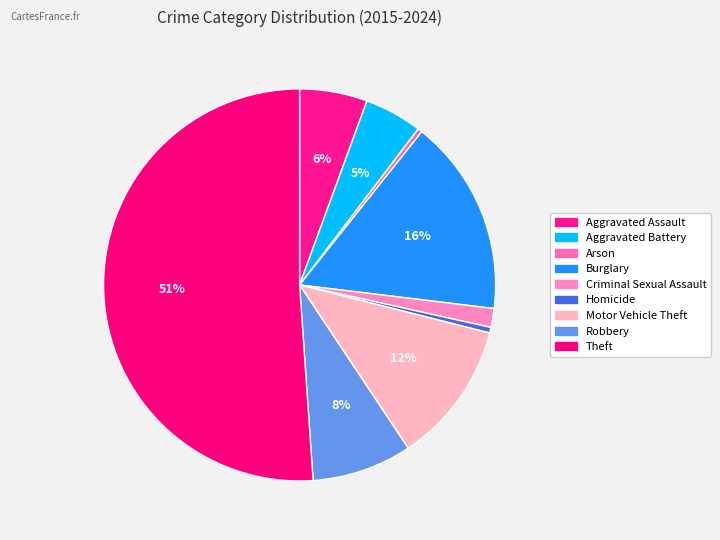

What is the largest slice in the pie chart?

Theft